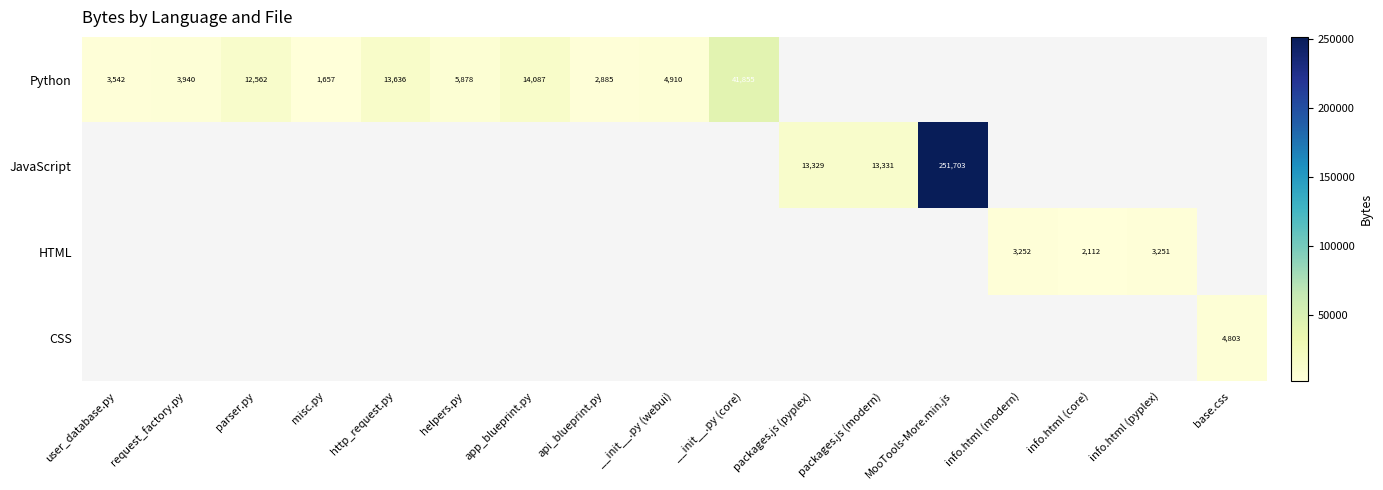

True or false: HTML has a value of 3252 at info.html (modern).

True